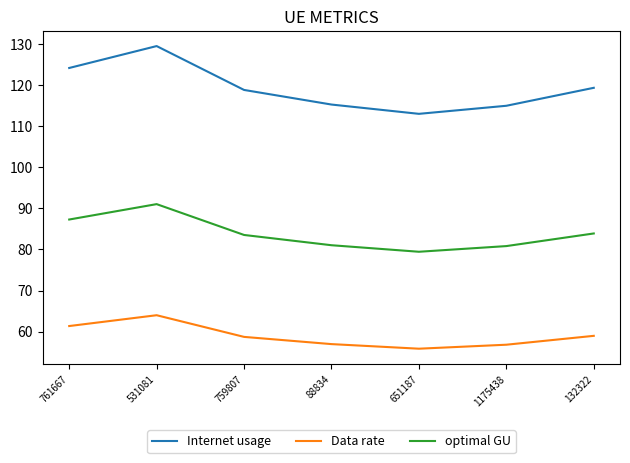

True or false: optimal GU and Internet usage intersect in this chart.

False